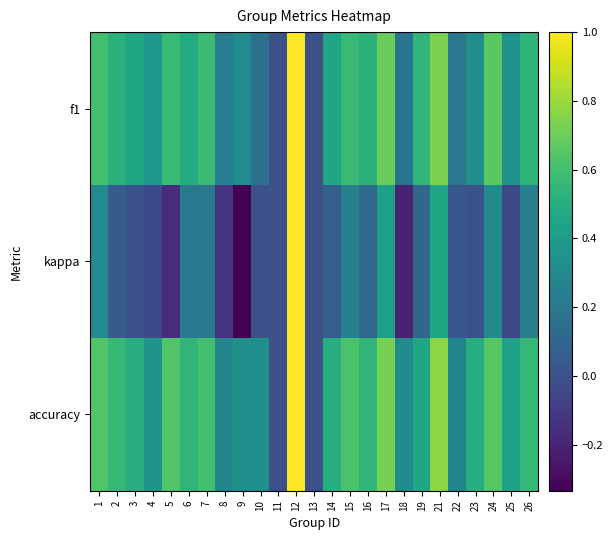

What is the maximum value shown in the chart?

1.0